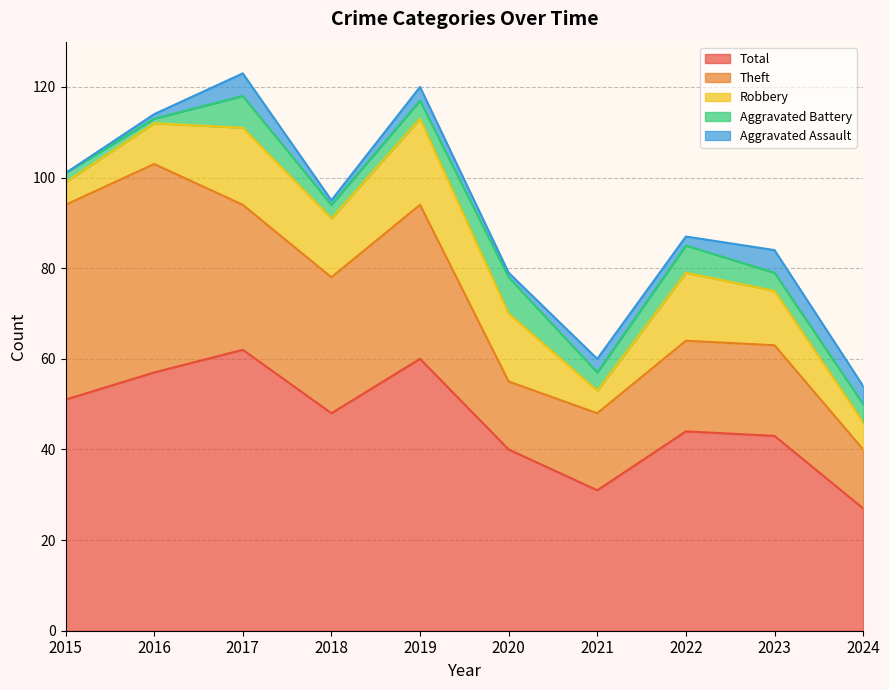

List the series in order of their peak value, highest first.

Total, Theft, Robbery, Aggravated Battery, Aggravated Assault